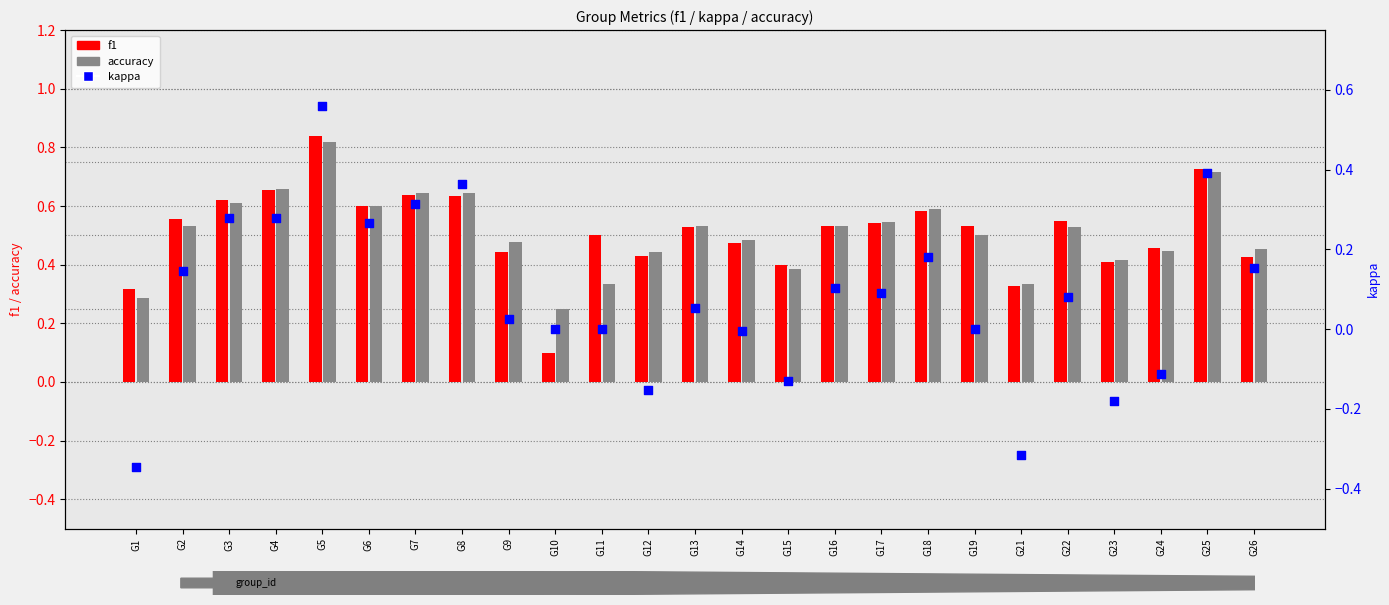

Which series has the largest total across all categories?

f1